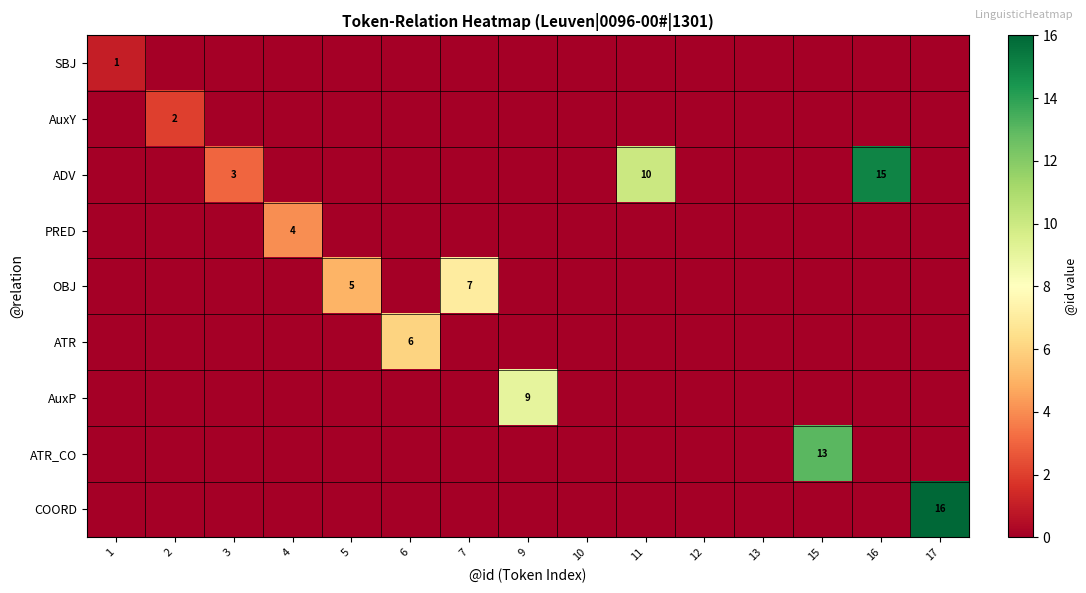

What is the difference between the ATR_CO values at 9 and 15?

13